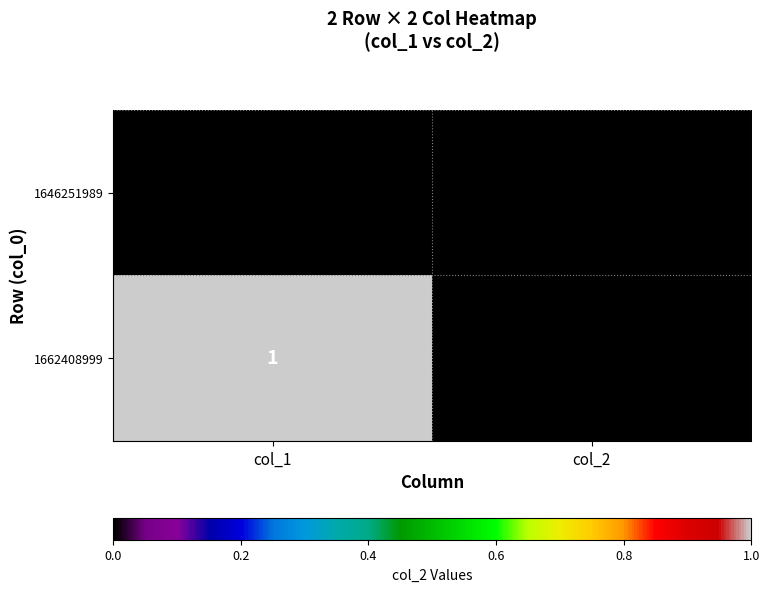

The value of 1646251989 at col_2 is 0. True or false?

True